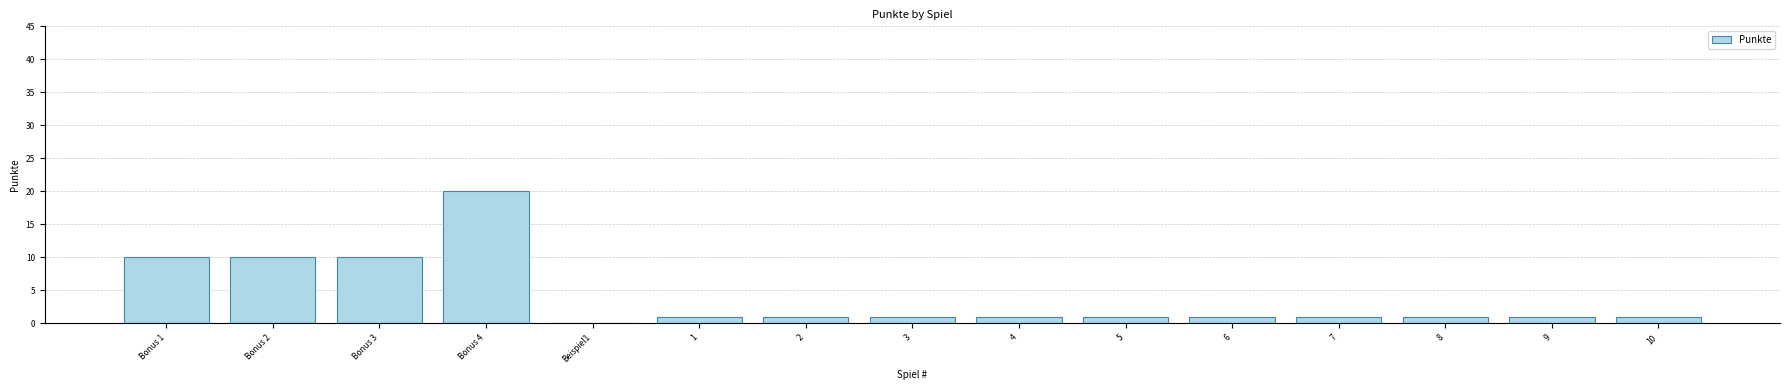

What is the maximum value shown in the chart?

20